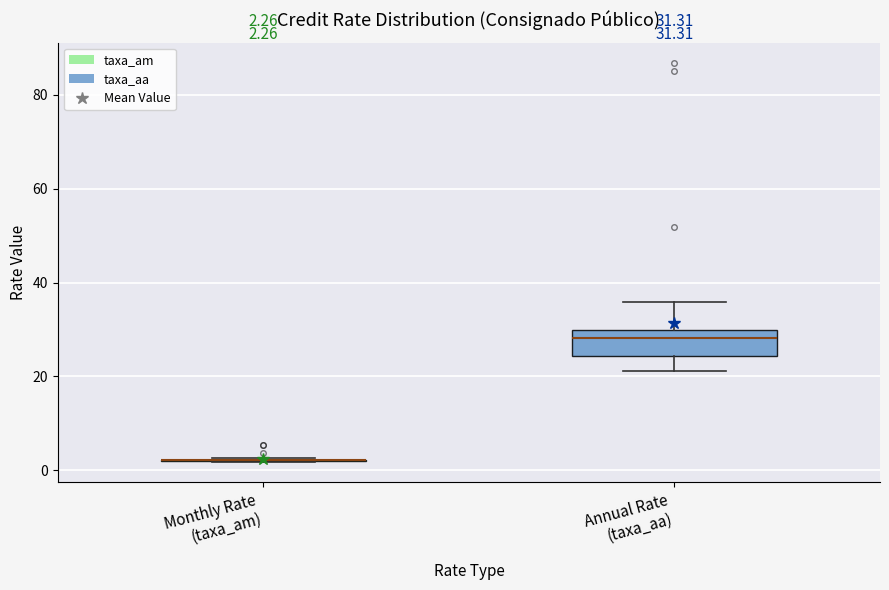

Which box is the tallest, from its lower edge to its upper edge?

Annual Rate (taxa_aa)